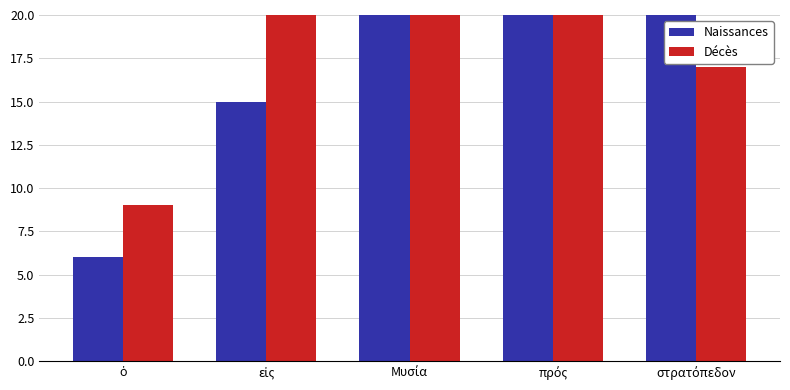

At which label is Décès closest to 24?

εἰς